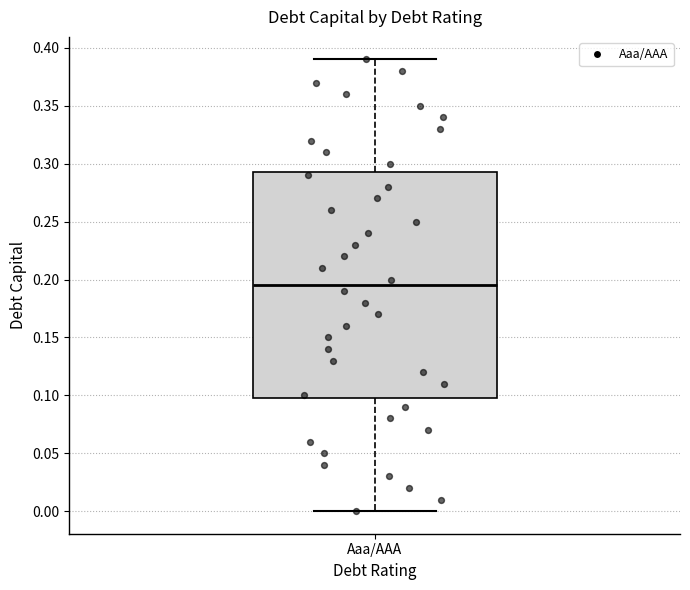

Where does the median line of the box for Aaa/AAA sit on the y-axis? The values are not printed on the chart, so give them approximately, as read against the axis.

0.195